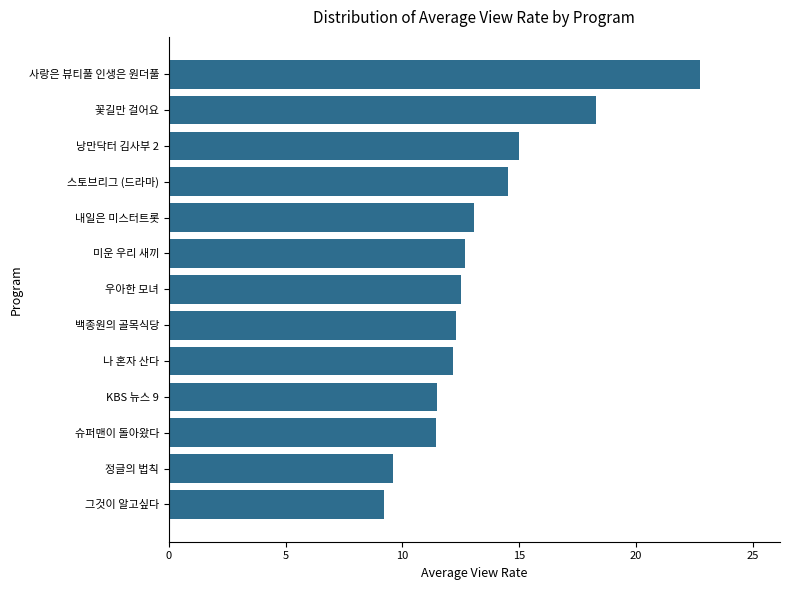

Which category has the highest value across all series?

사랑은 뷰티풀 인생은 원더풀